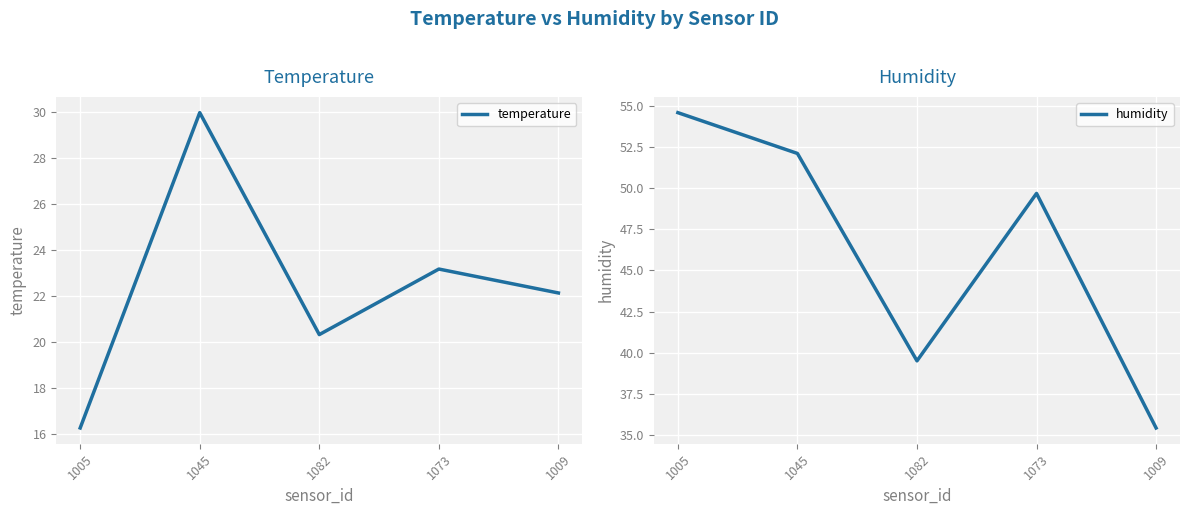

Between 1005 and 1073, which series saw the biggest shift?

temperature